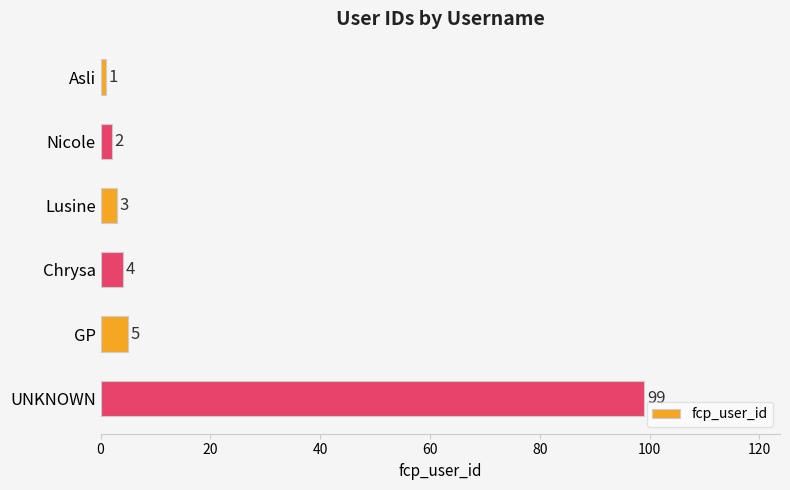

Rank the categories by value from lowest to highest.

Asli, Nicole, Lusine, Chrysa, GP, UNKNOWN